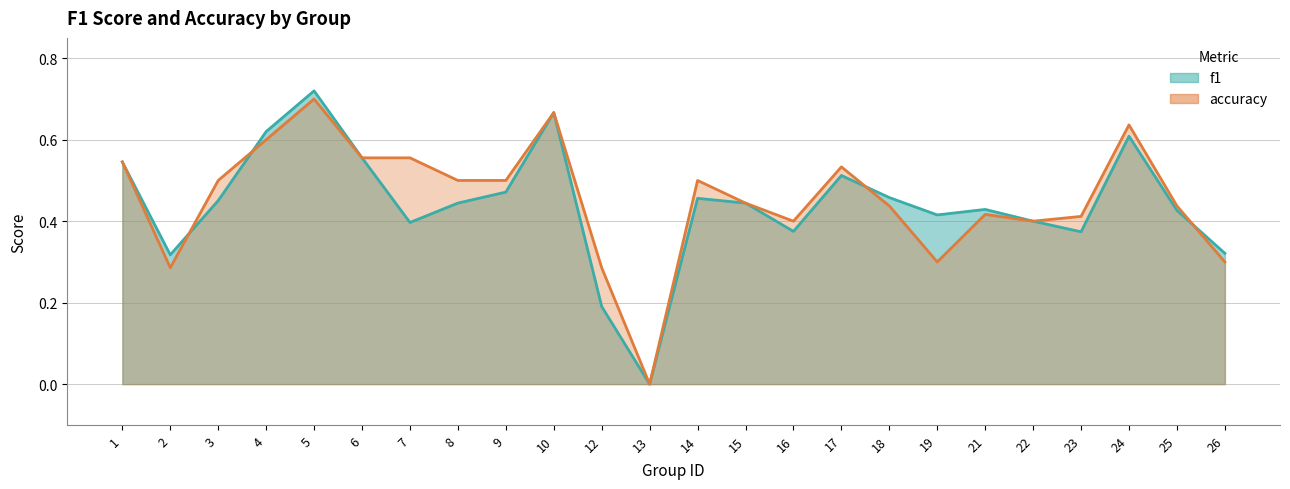

What value does the f1 series have at 26?

0.3